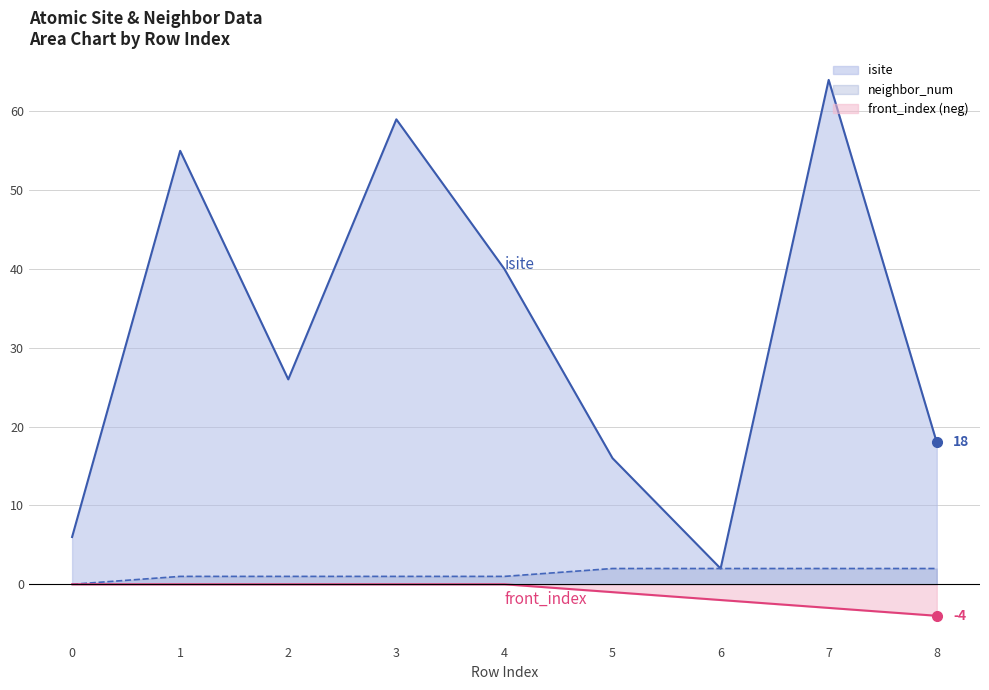

What is the total value across all series at 2?

27